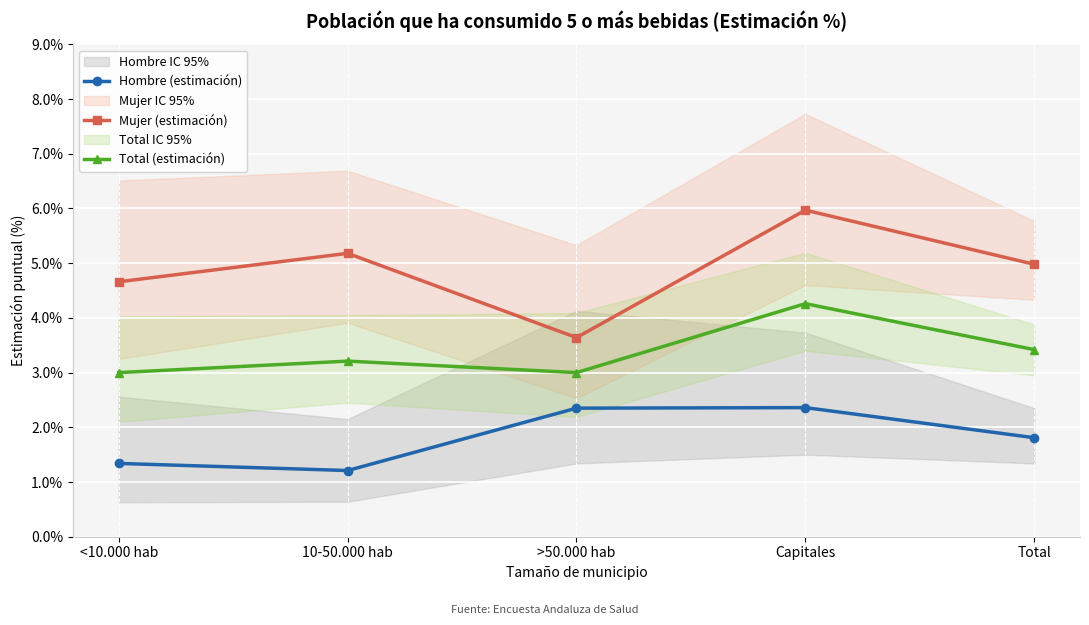

True or false: Mujer (estimación) has a value of 3.6 at >50.000 hab.

True